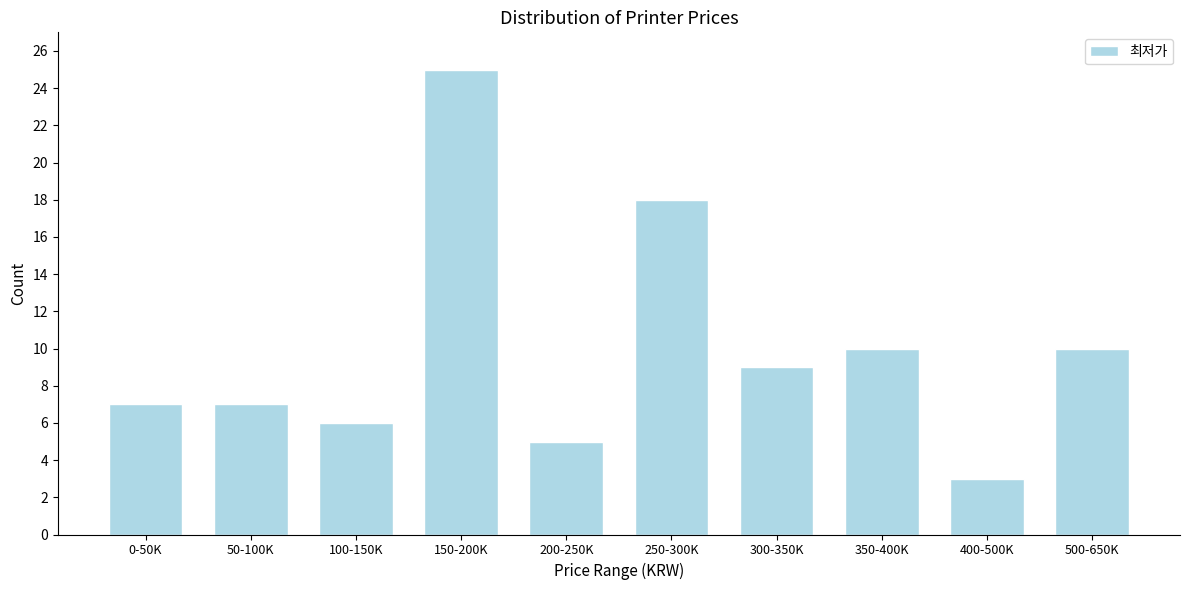

Reading left to right, transcribe all the data shown in this chart.

0-50K=7	50-100K=7	100-150K=6	150-200K=25	200-250K=5	250-300K=18	300-350K=9	350-400K=10	400-500K=3	500-650K=10